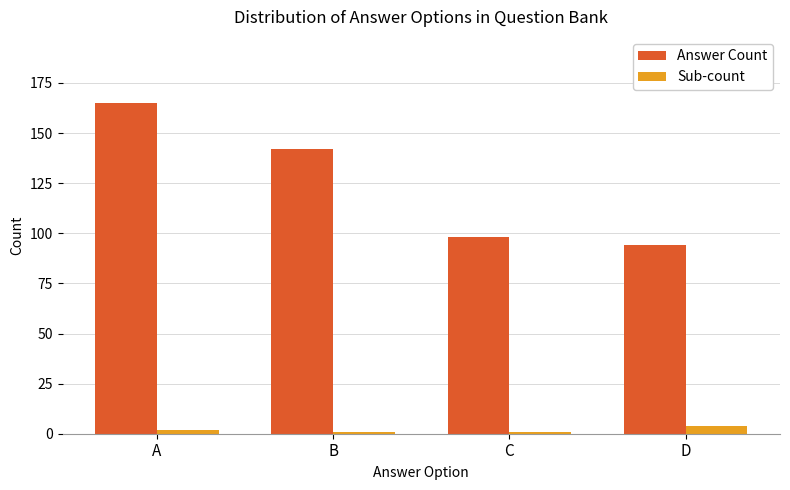

What are all the series names shown in the legend?

Answer Count, Sub-count